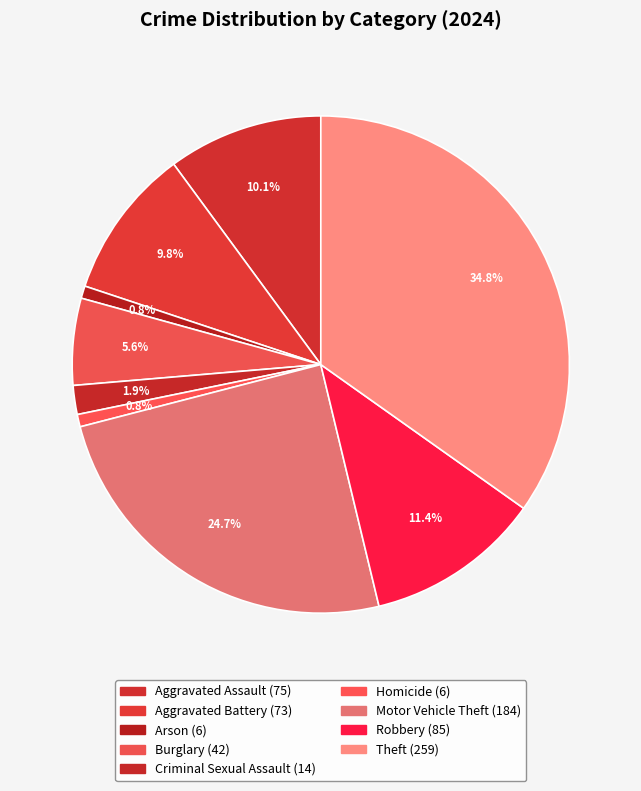

How many segments does this pie chart have?

9